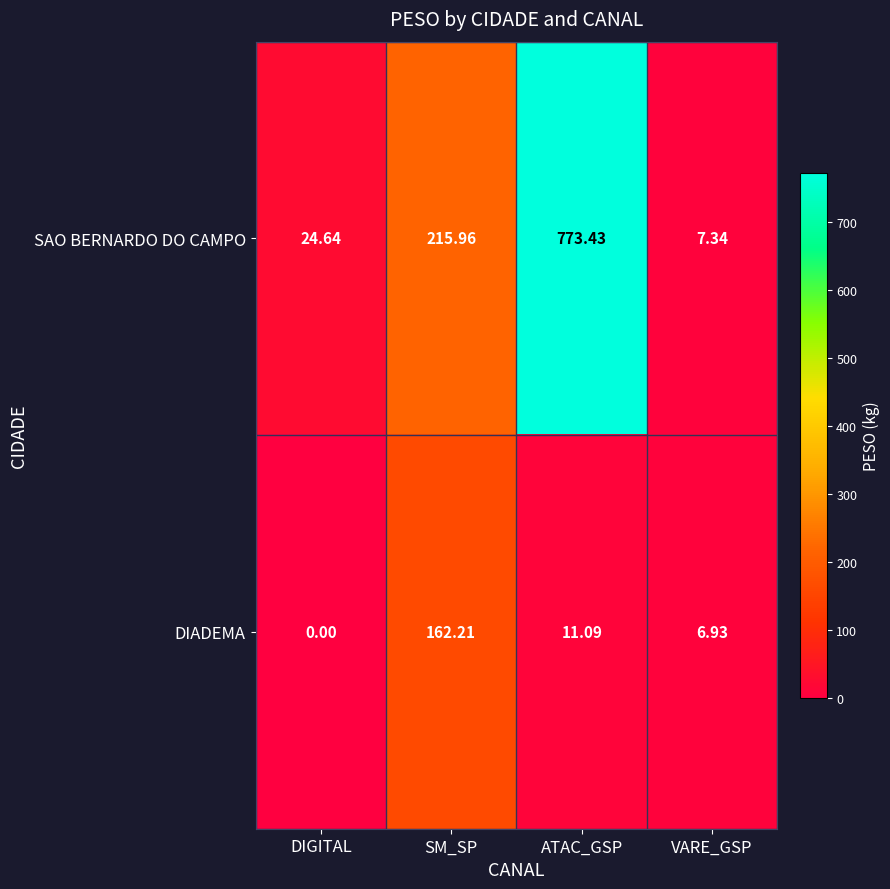

Which series changed the most between SM_SP and VARE_GSP?

SAO BERNARDO DO CAMPO